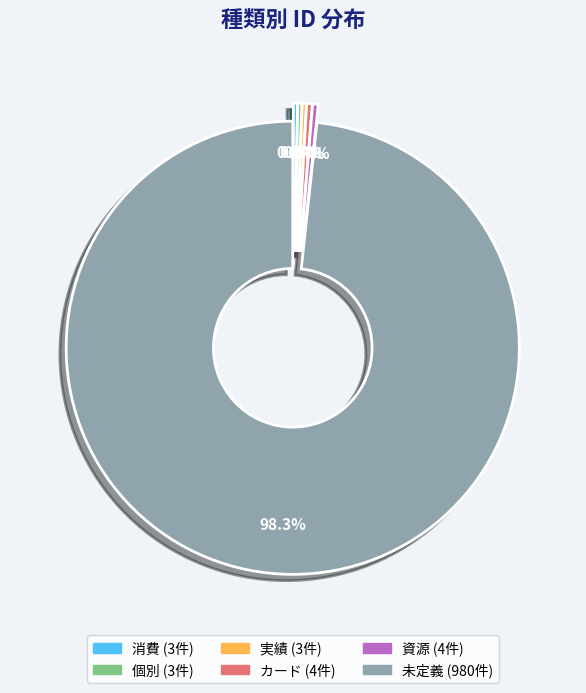

How much of the chart is everything except 個別?

99.7%